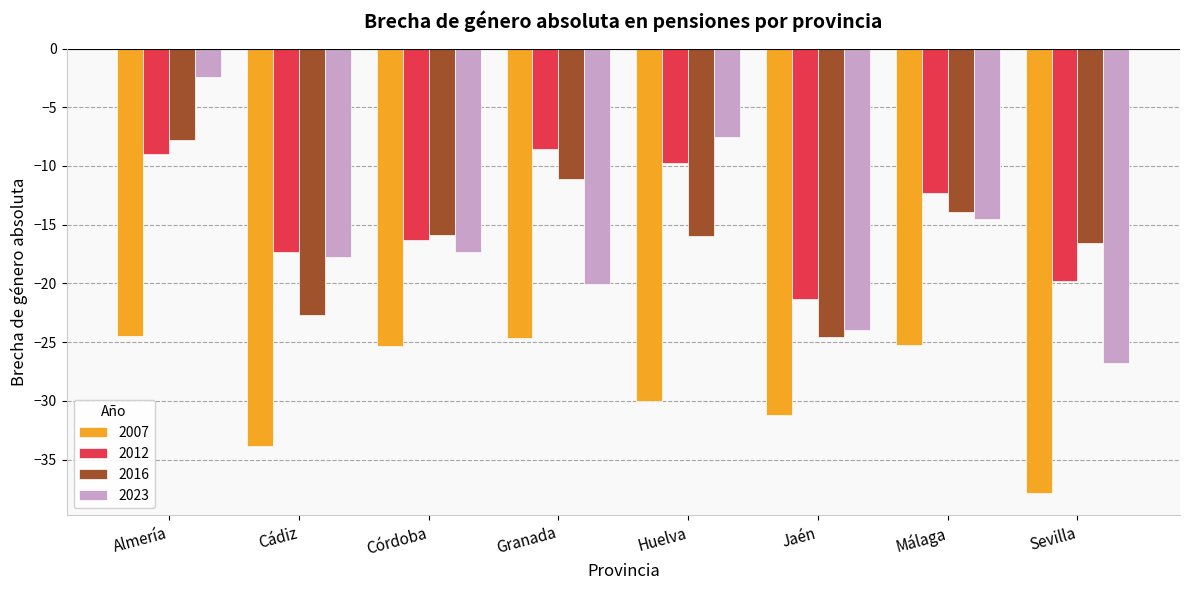

Which series has the largest total across all categories?

2012